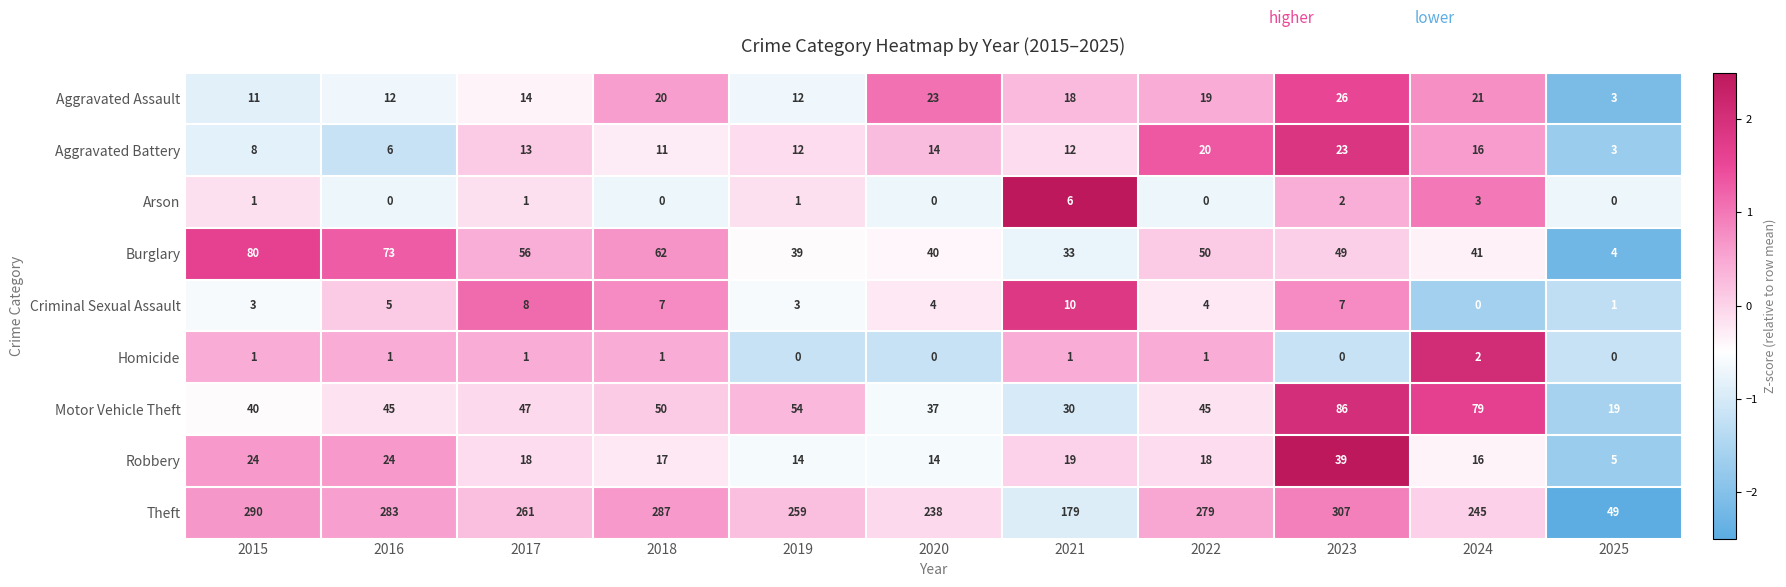

Which label corresponds to the largest value in the chart?

2023